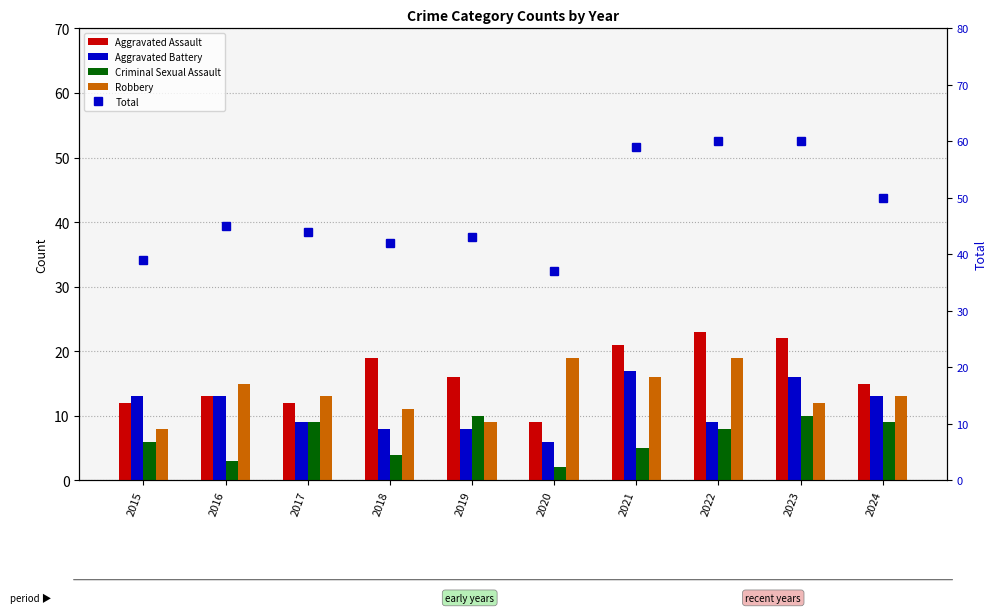

Where is Robbery nearest to the value 13?

2017